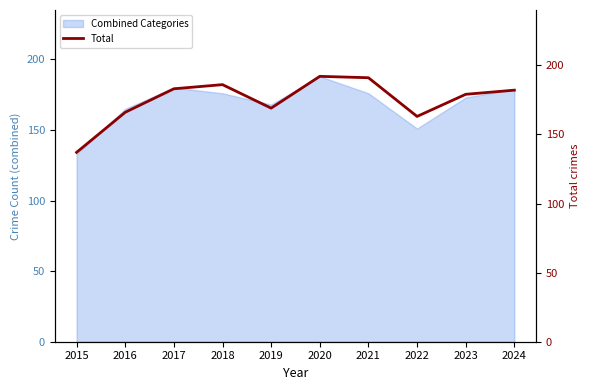

What is the ratio of the value at 2018 to the value at 2023?

1.0